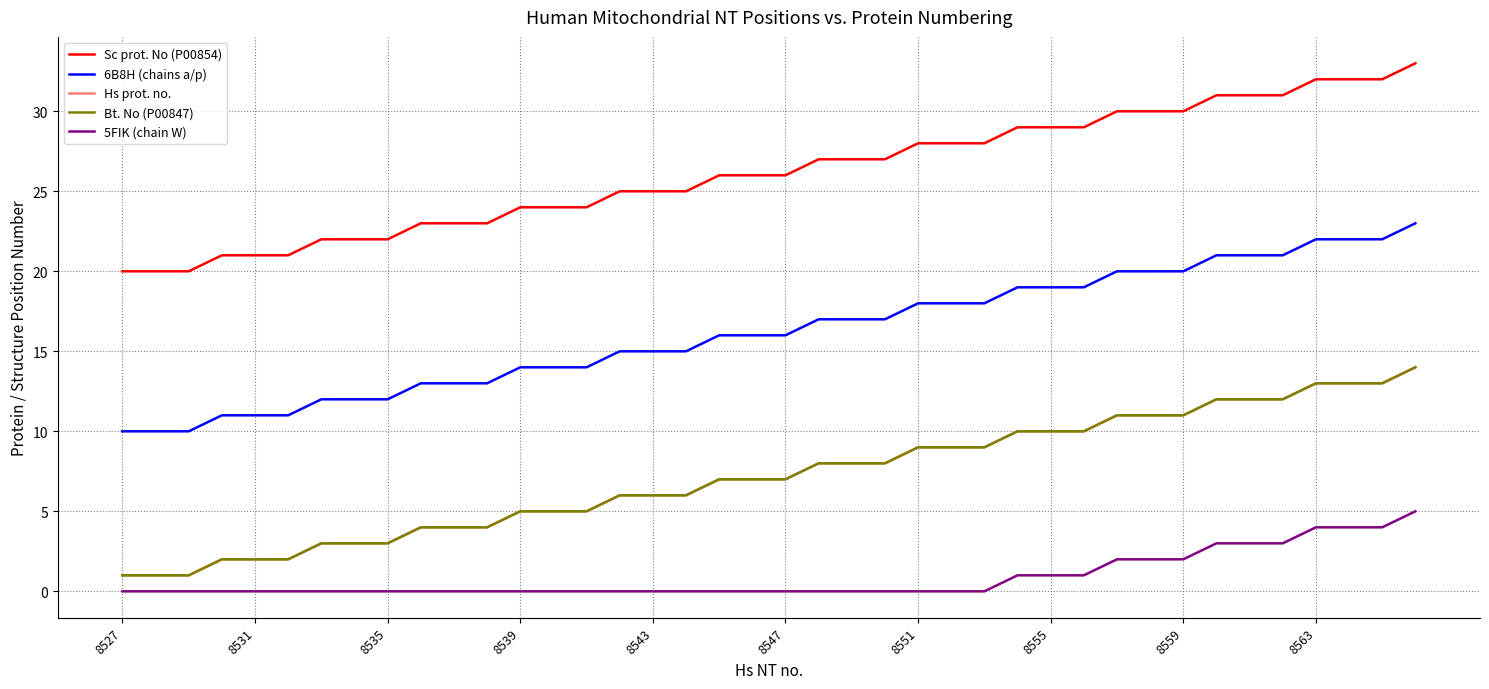

True or false: Hs prot. no. and Sc prot. No (P00854) intersect in this chart.

False